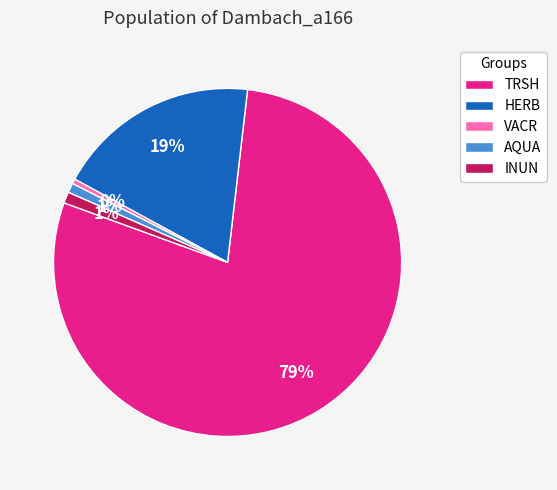

How many slices are in this pie chart?

5